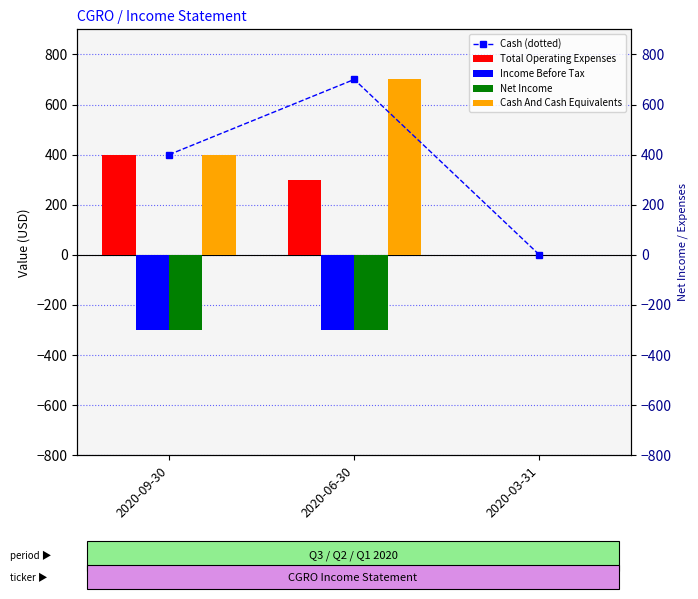

What is the difference between the maximum and minimum values in the Cash And Cash Equivalents series?

700